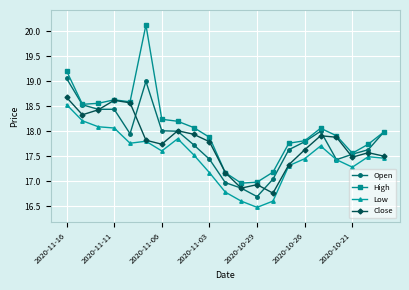

True or false: Low and High intersect in this chart.

False